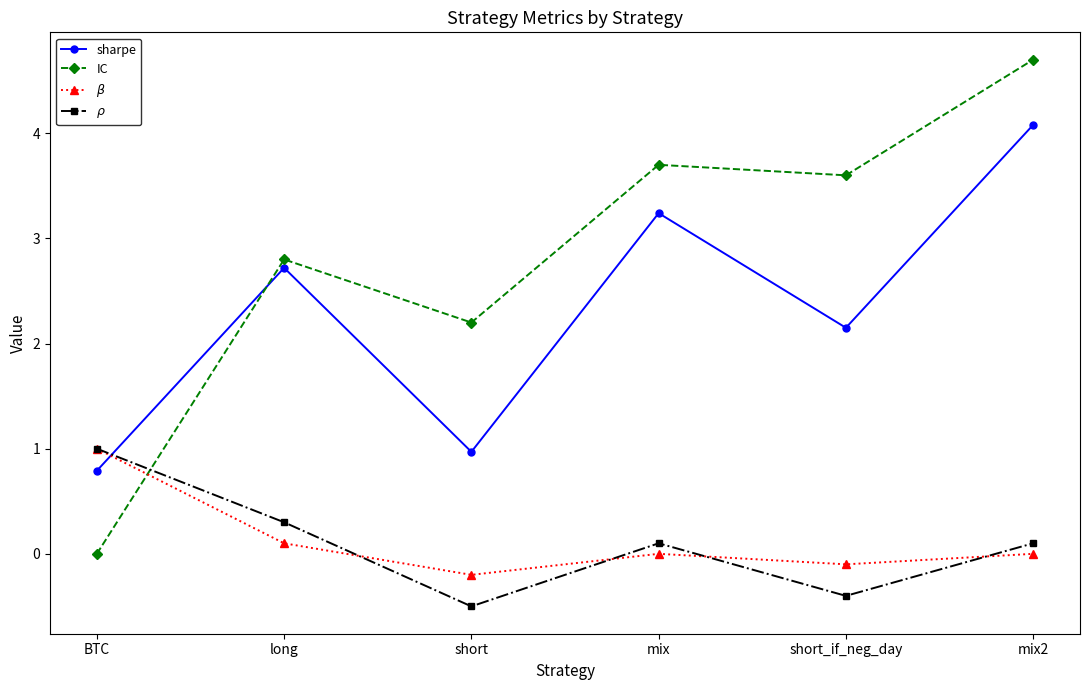

Which label corresponds to the smallest value in the chart?

short